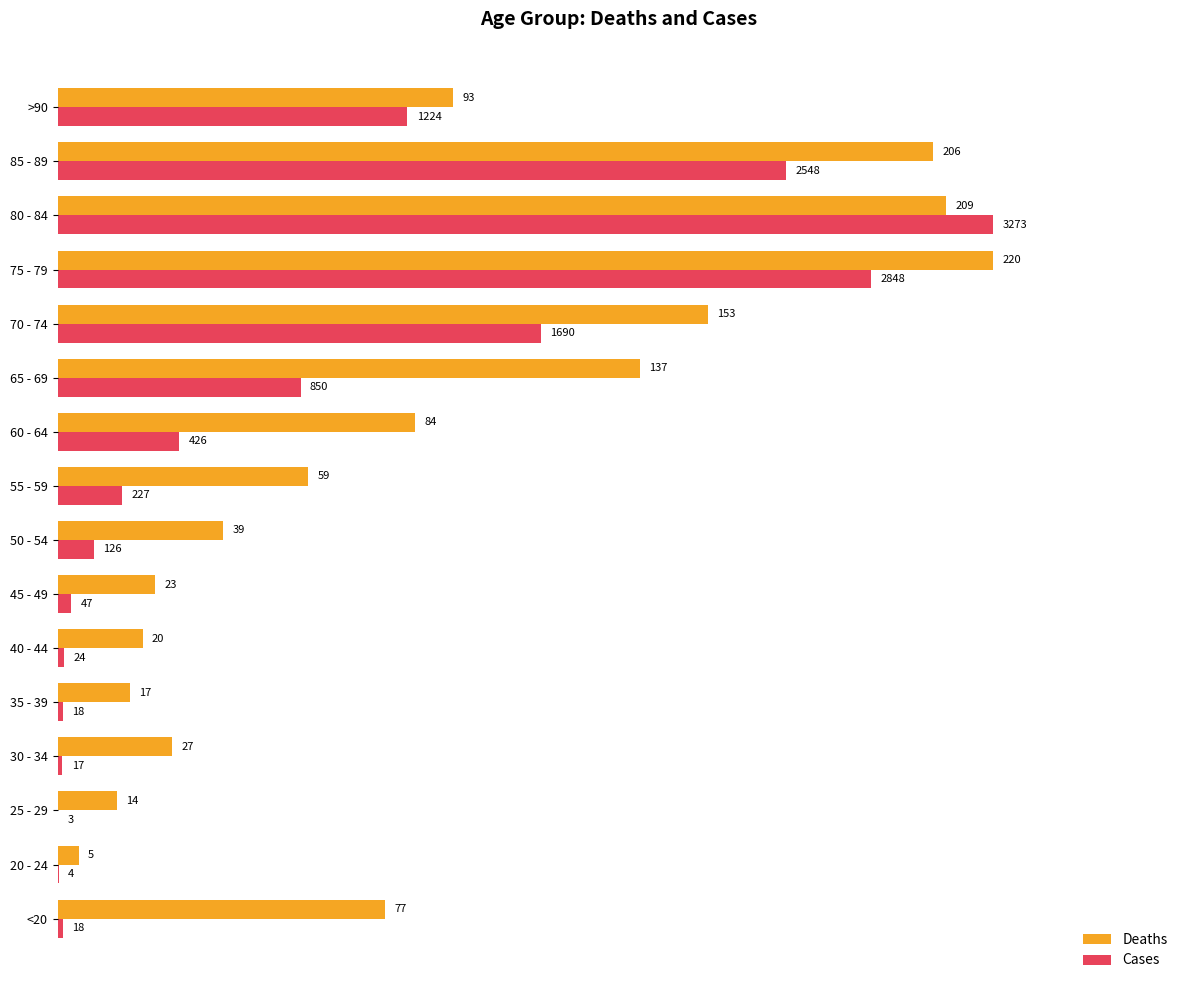

What are all the series names shown in the legend?

Deaths, Cases